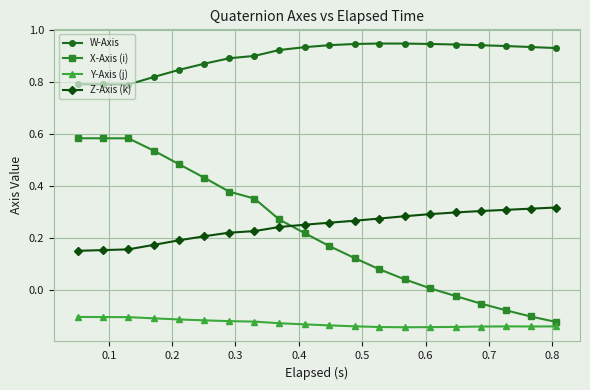

Is this an area chart (filled region under the line)?

No